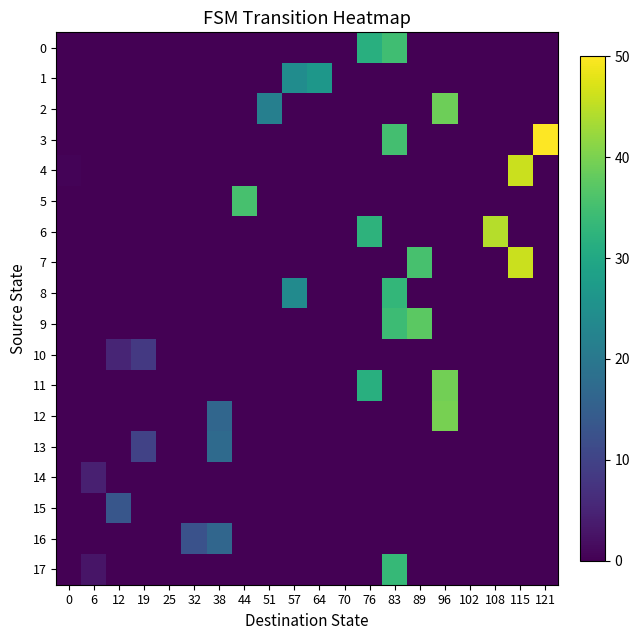

At which category is the sum across all series the highest?

83